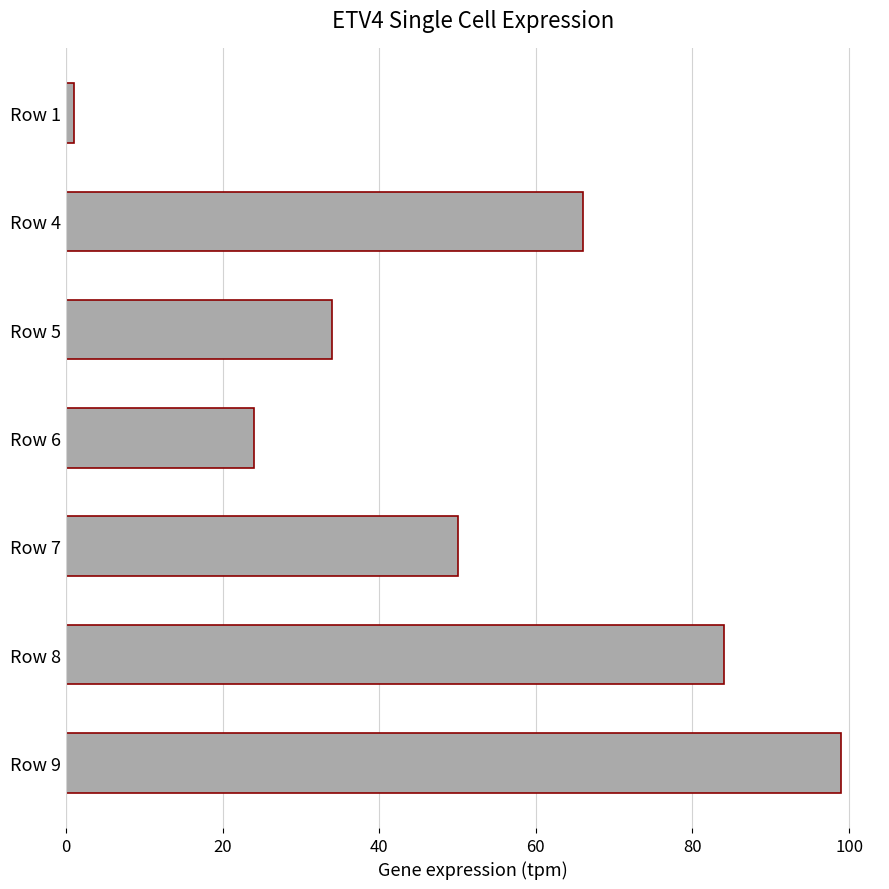

What is the smallest value displayed?

1